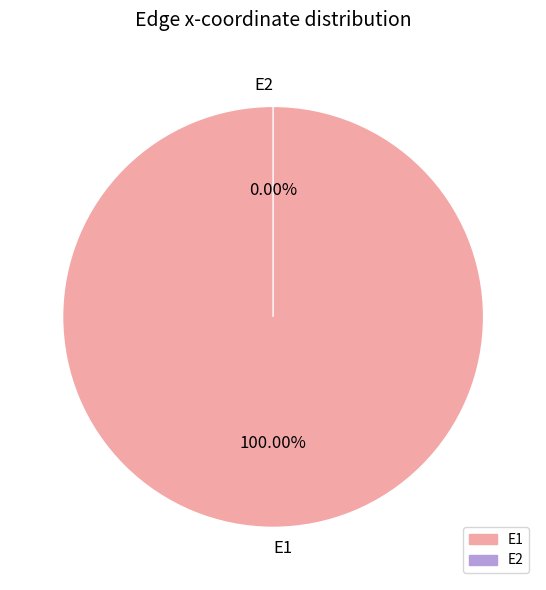

To the nearest percent, what is the combined percentage of E2 and E1?

100%